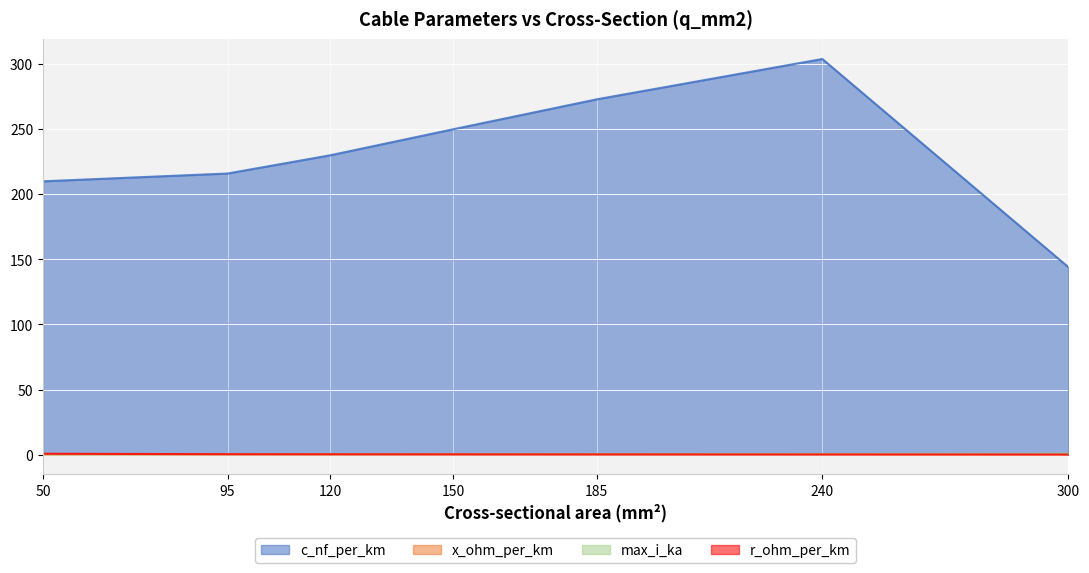

Which series has the largest range (max minus min)?

c_nf_per_km